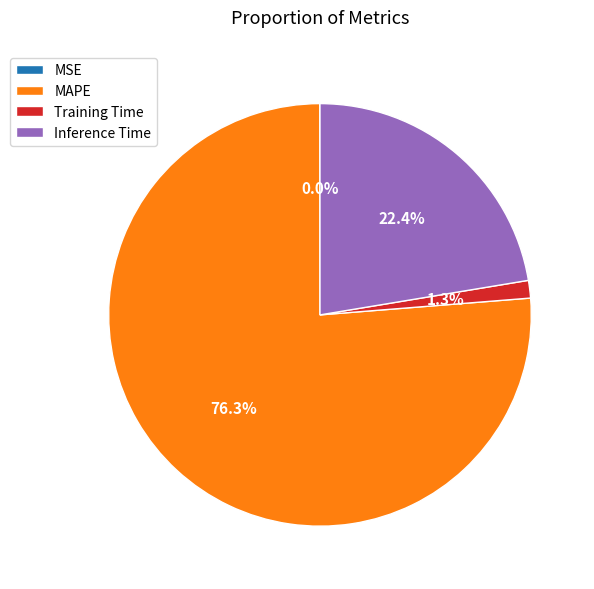

Which slice is the largest?

MAPE